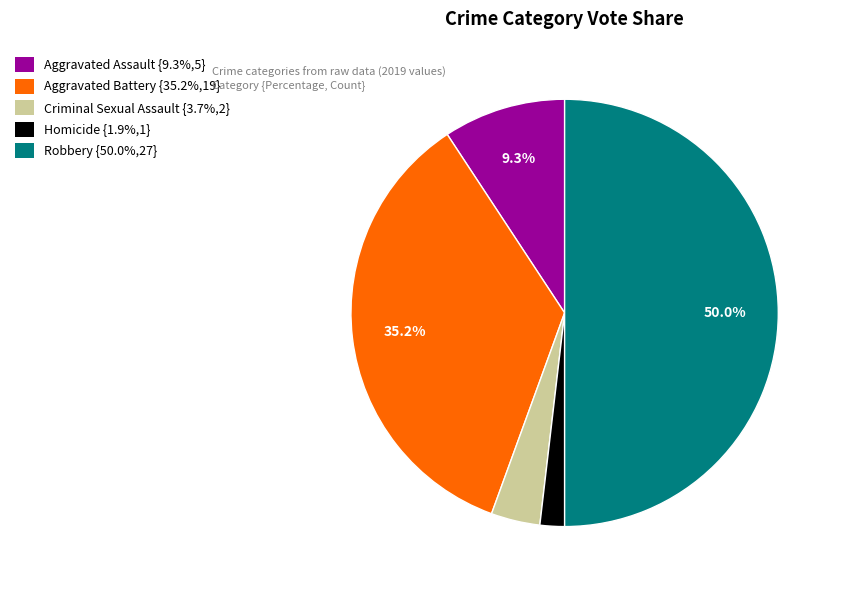

The Homicide slice represents 15% of the pie. True or false?

False